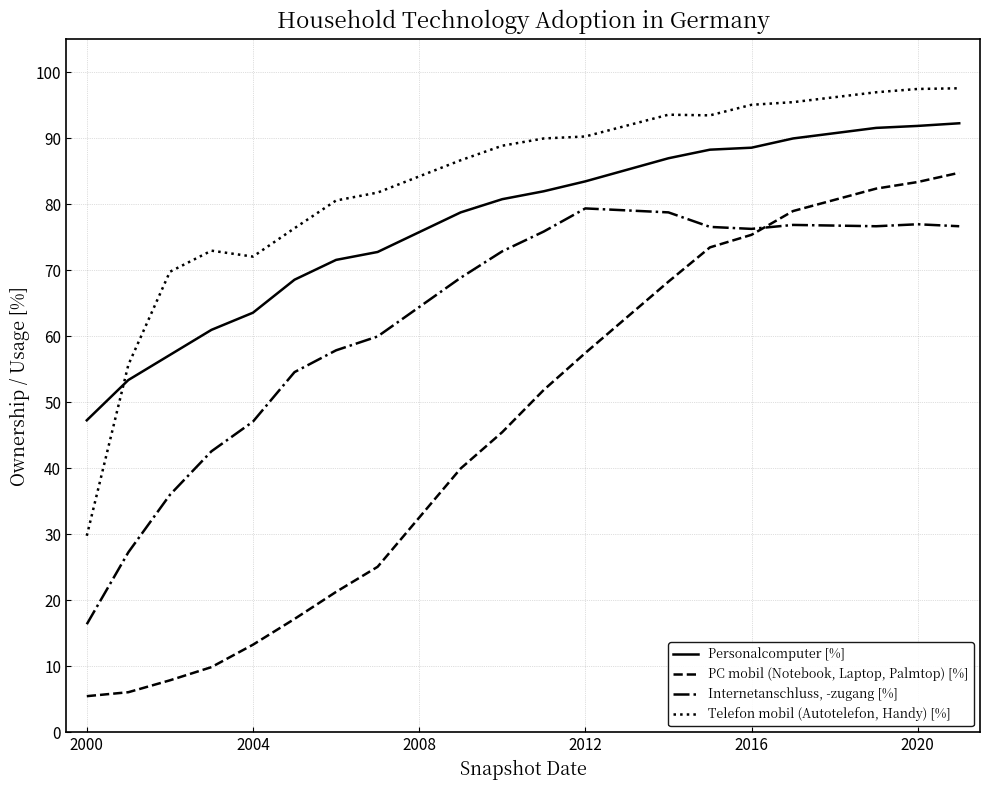

Rank the series by their average value, from highest to lowest.

Telefon mobil (Autotelefon, Handy) [%], Personalcomputer [%], Internetanschluss, -zugang [%], PC mobil (Notebook, Laptop, Palmtop) [%]